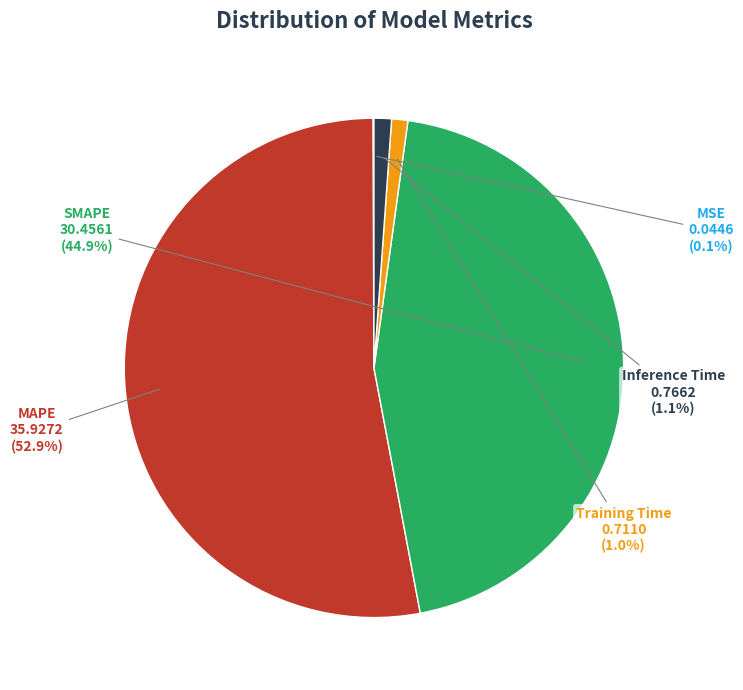

Does SMAPE represent more than half of the total?

No